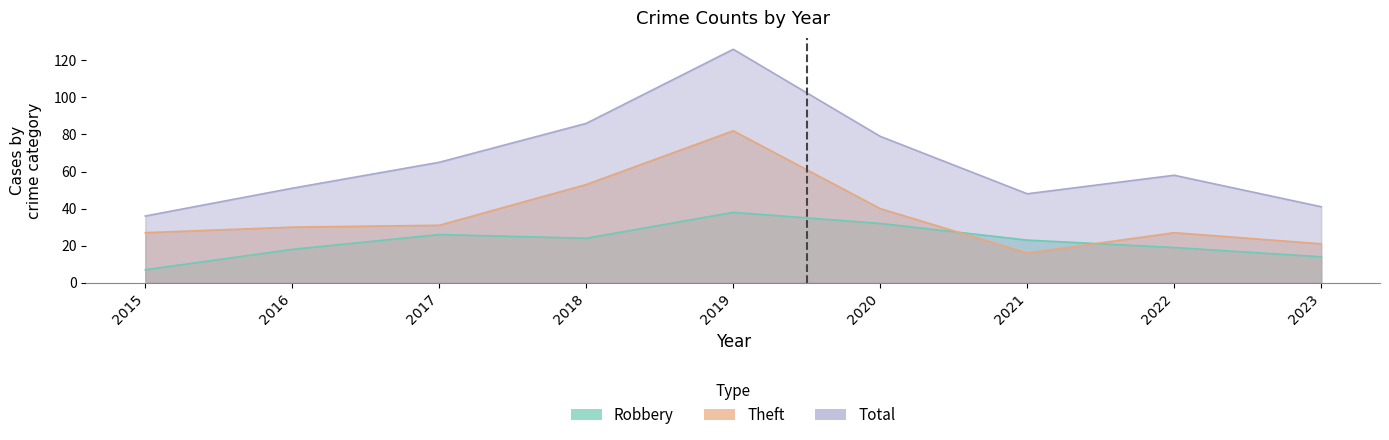

Reading left to right, what are all the values shown in this chart?

Robbery: 2015=7	2016=18	2017=26	2018=24	2019=38	2020=32	2021=23	2022=19	2023=14
Theft: 2015=27	2016=30	2017=31	2018=53	2019=82	2020=40	2021=16	2022=27	2023=21
Total: 2015=36	2016=51	2017=65	2018=86	2019=126	2020=79	2021=48	2022=58	2023=41